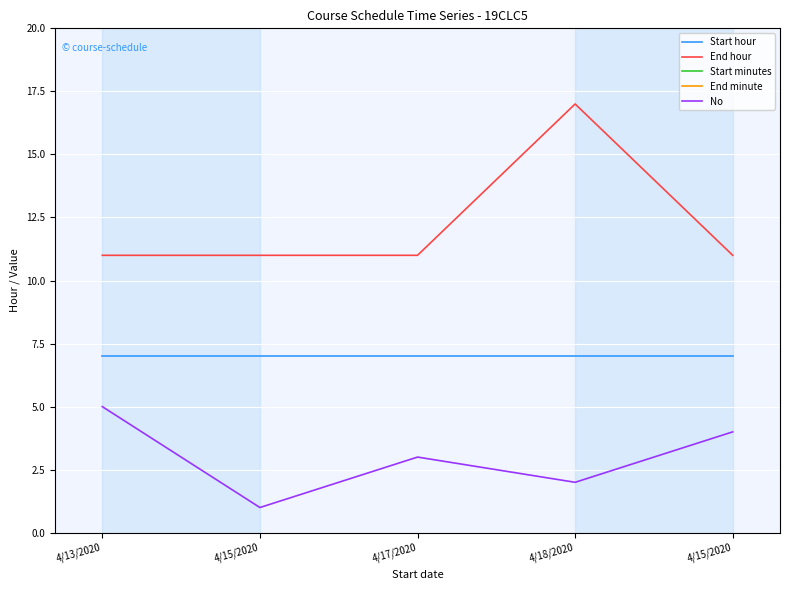

True or false: End minute and No cross at least once.

False